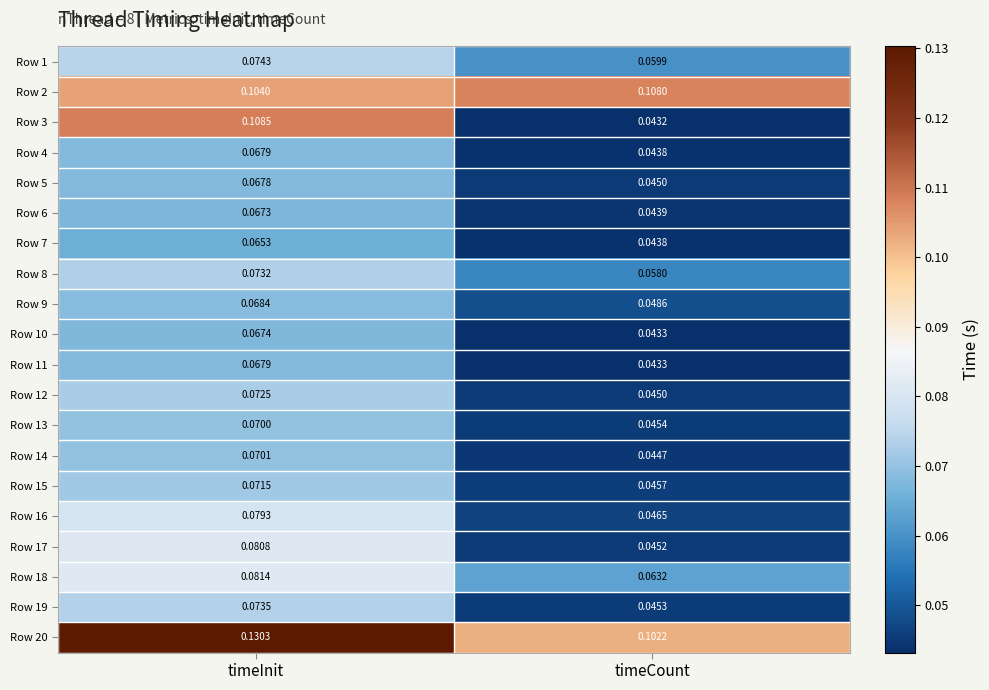

What is the total value across all series at timeCount?

1.1